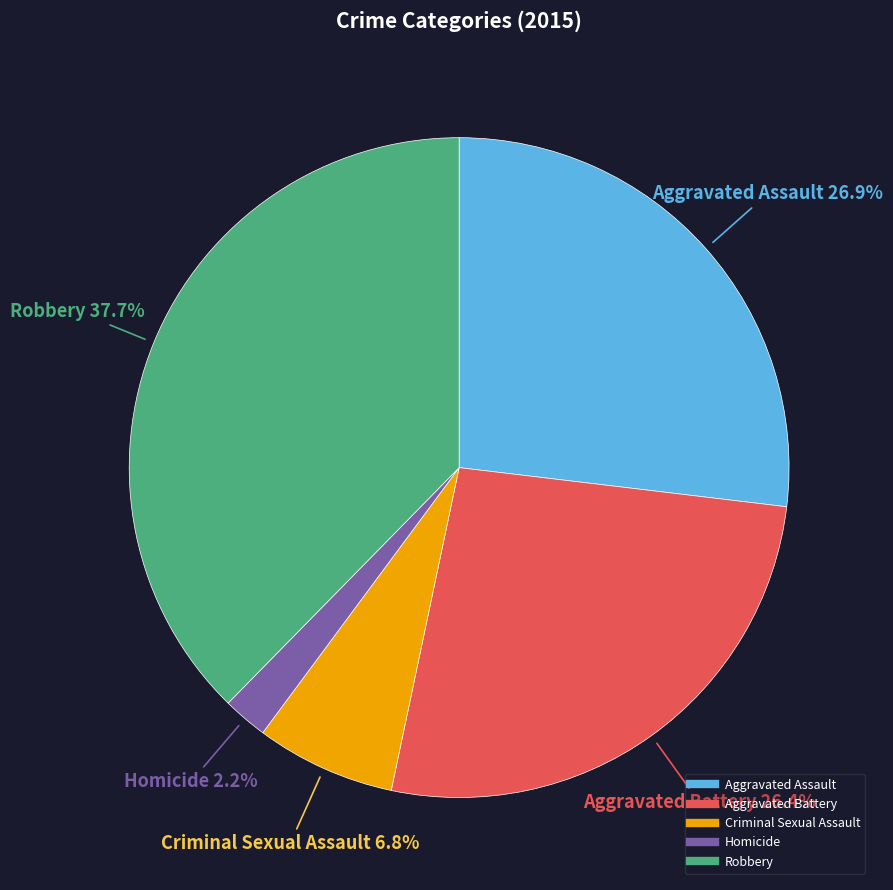

Is Homicide the majority of the pie?

No